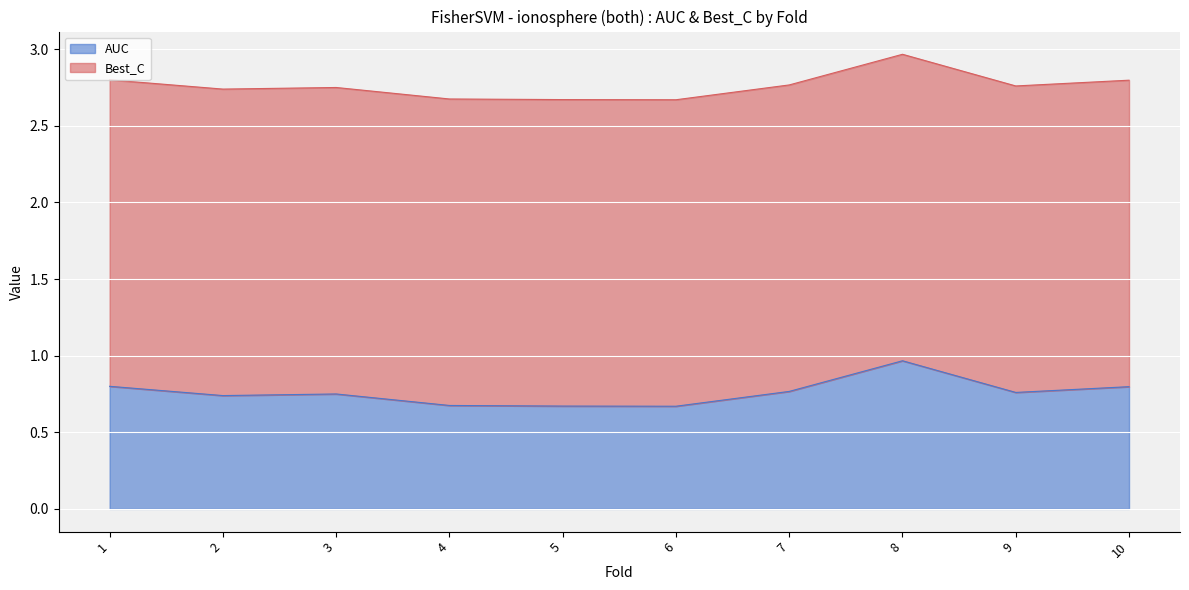

What is the sum of all values?

27.6